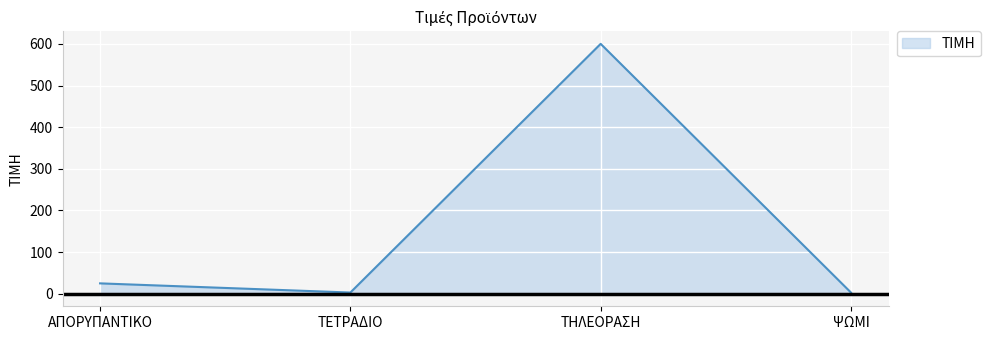

What is the difference between the maximum and minimum values?

597